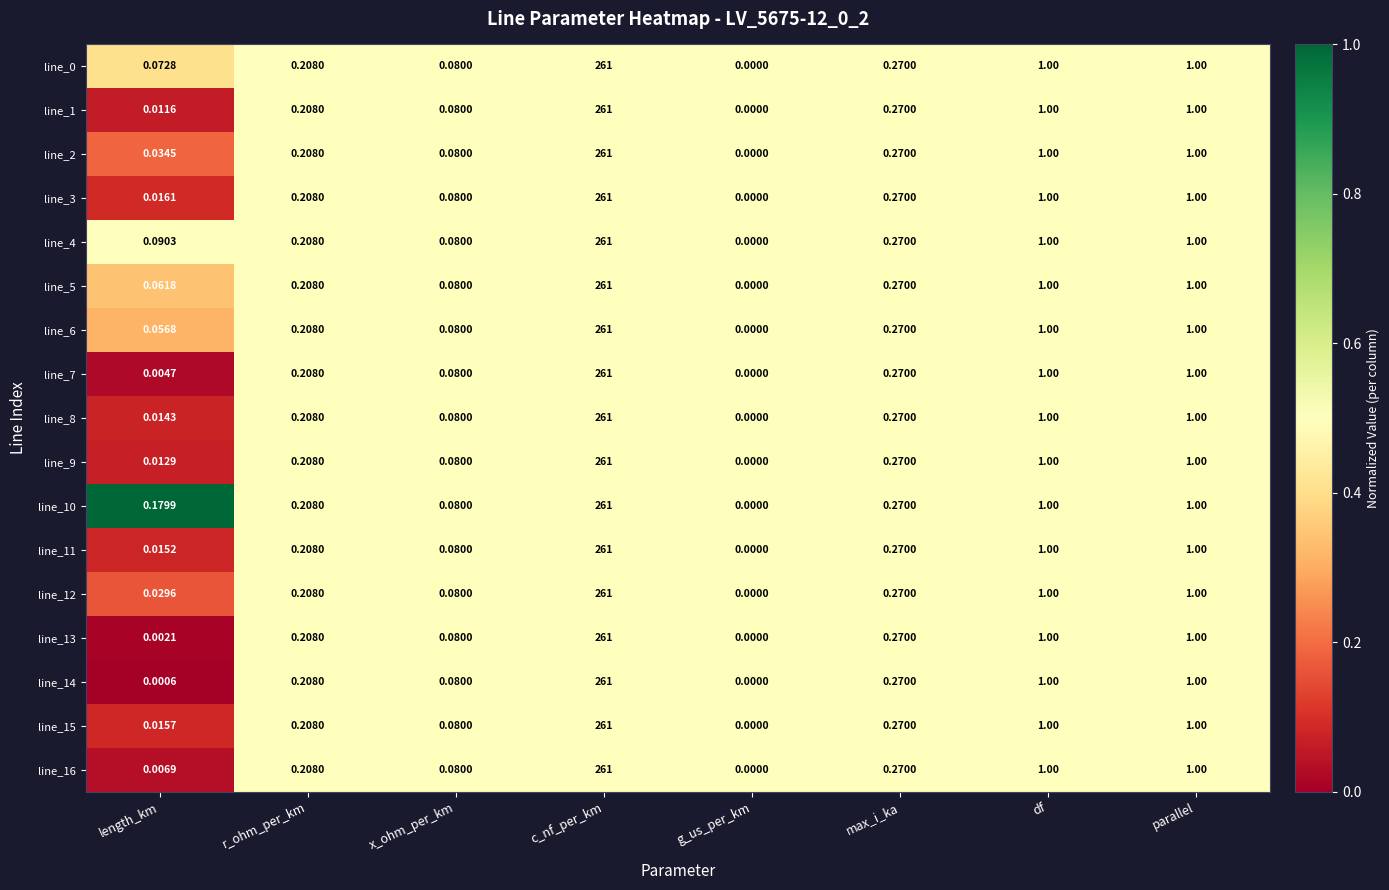

At which category does the chart reach its peak across all series?

c_nf_per_km